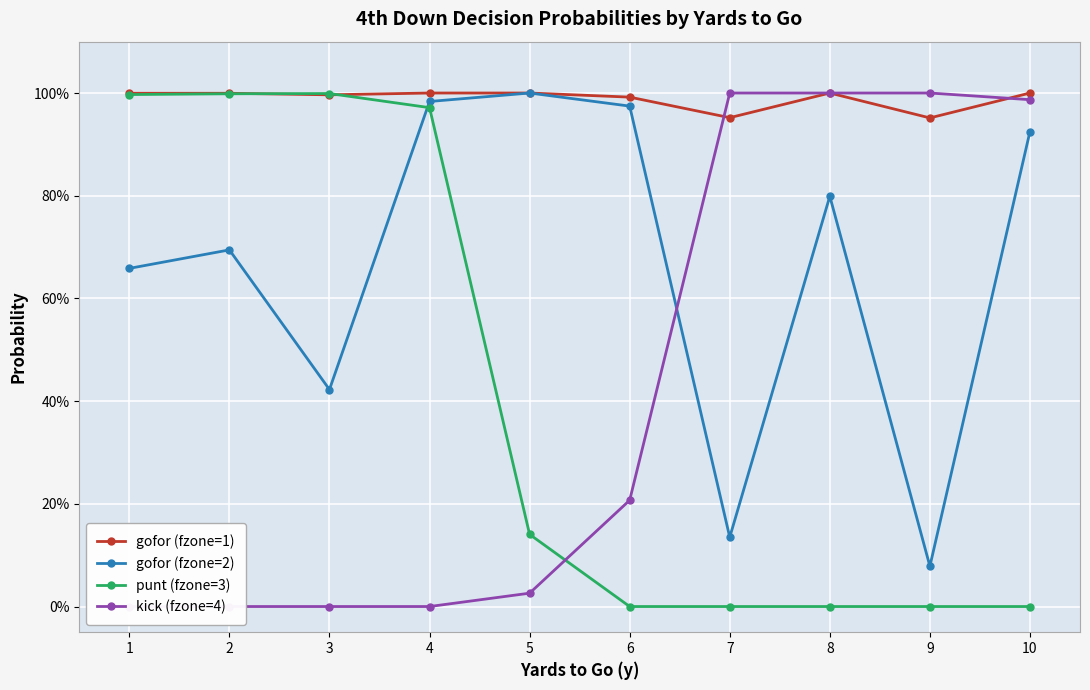

True or false: gofor (fzone=2) has more than 2 interior local peaks.

True